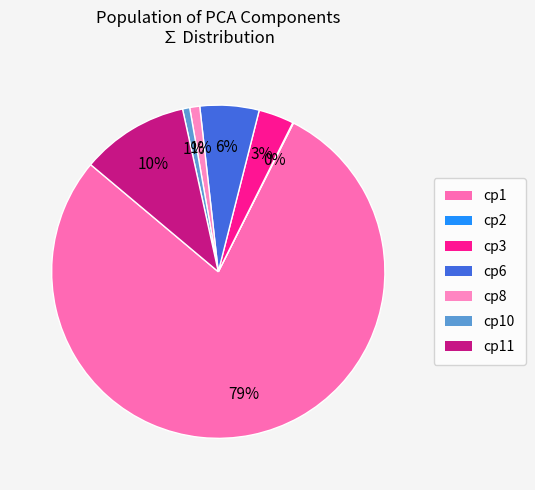

Does any single category account for the majority?

Yes